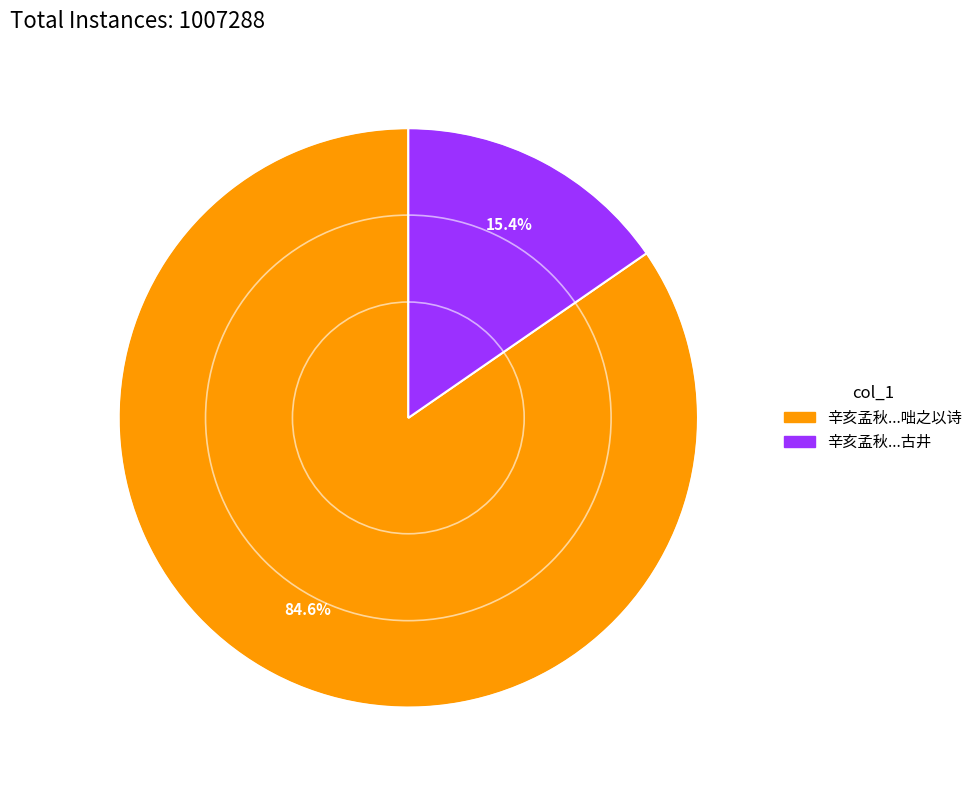

How many slices are in this pie chart?

2